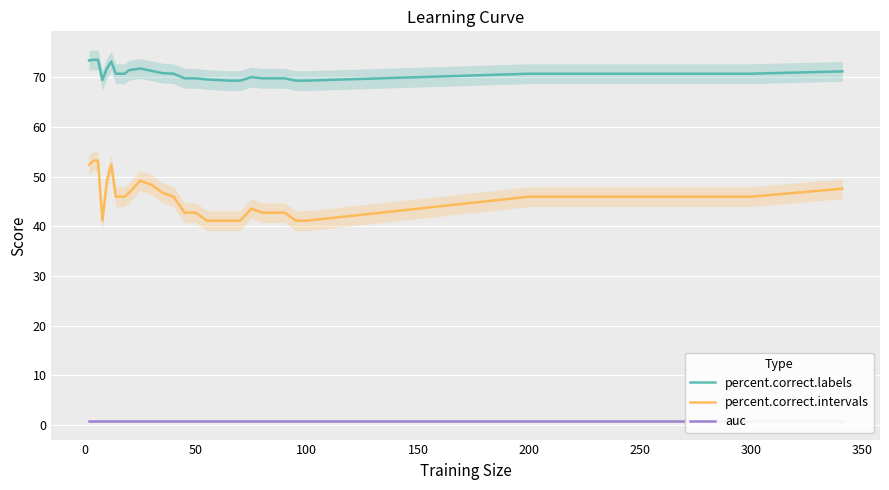

At how many categories does at least one series exceed 19?

29